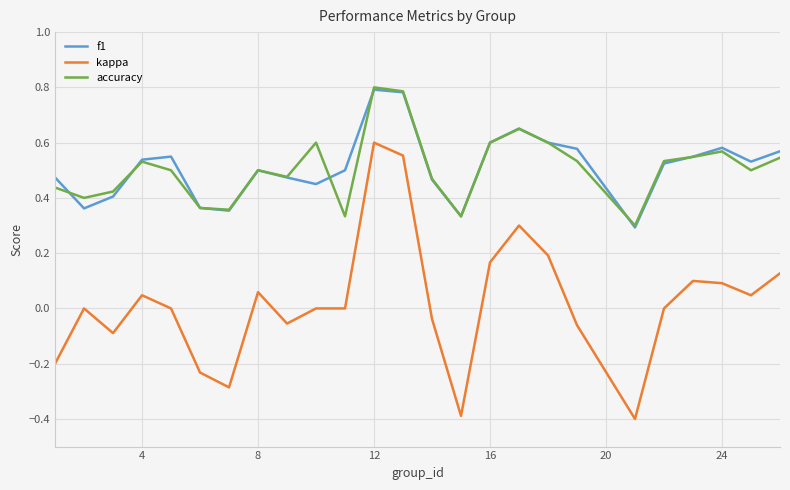

What is the smallest value displayed?

-0.4